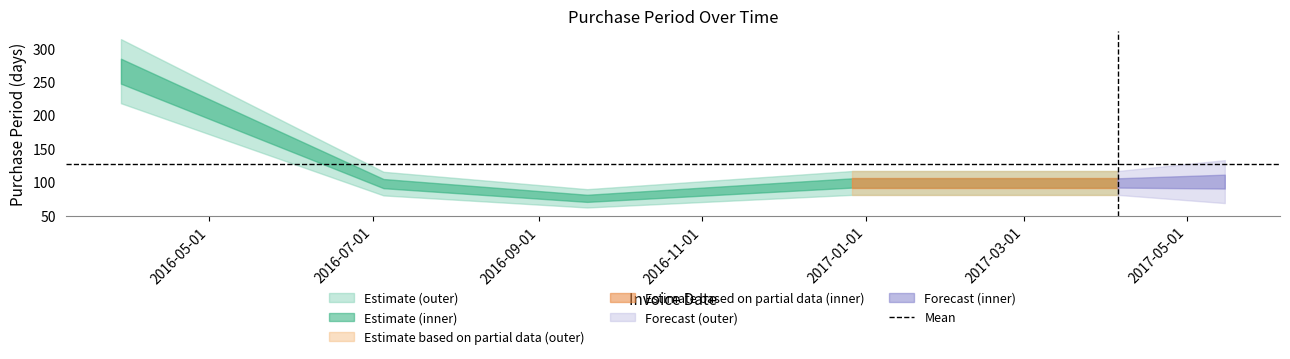

What is the smallest value displayed?

76